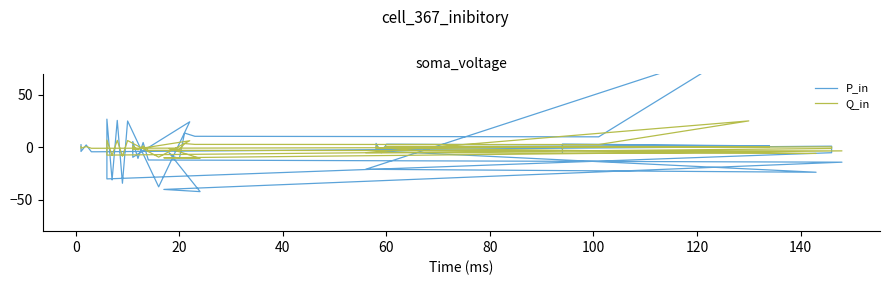

What is the label of the 4th point from the left?

40